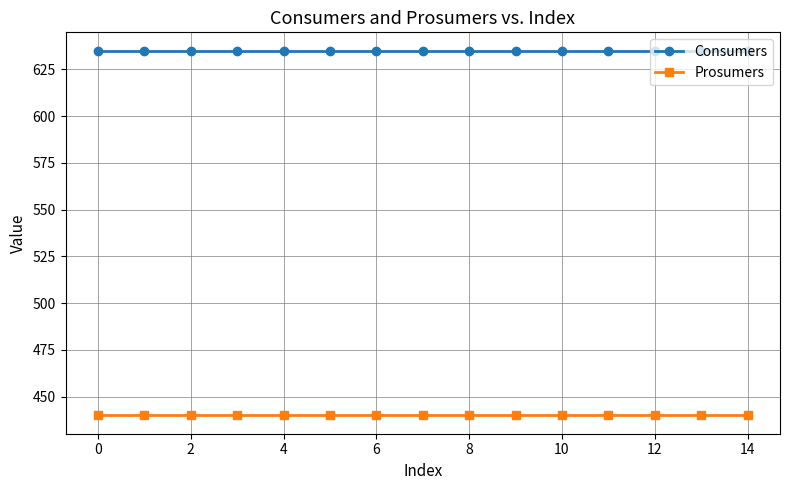

What is the lowest value of the Prosumers series?

440